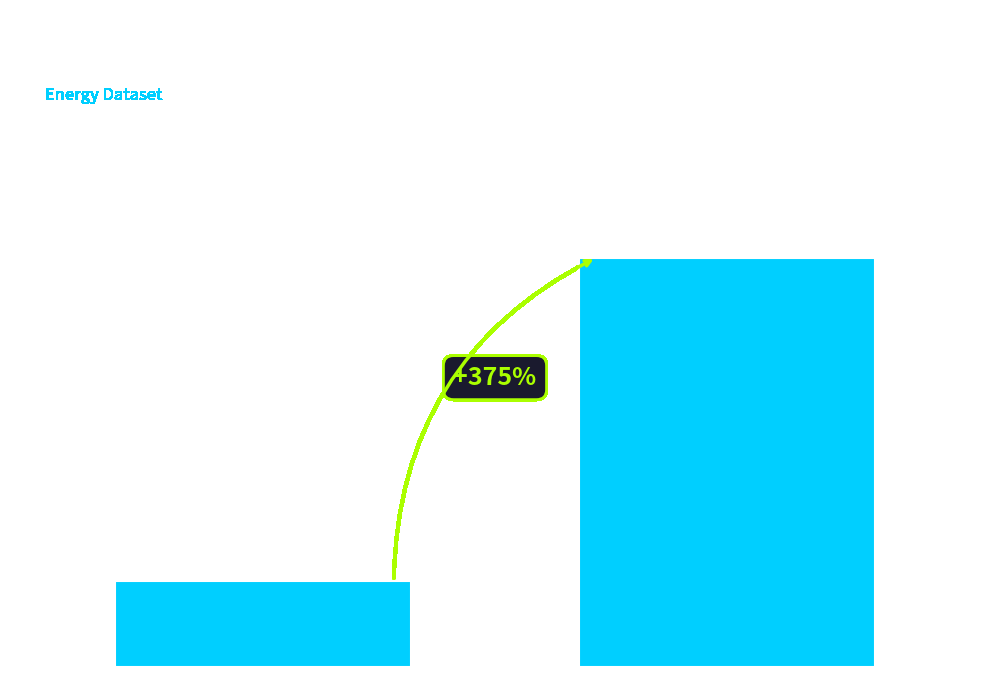

Are the bars horizontal?

No